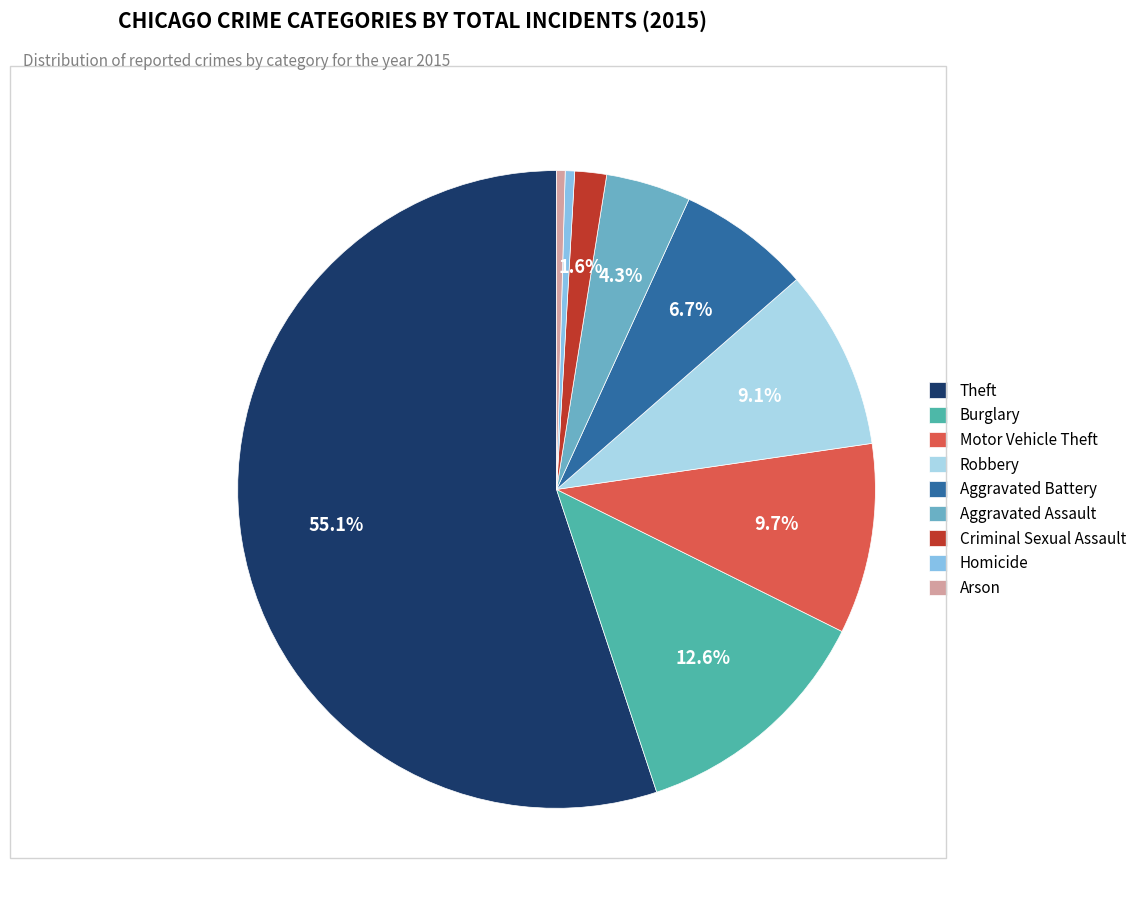

To the nearest percent, what portion does Aggravated Assault represent?

4%